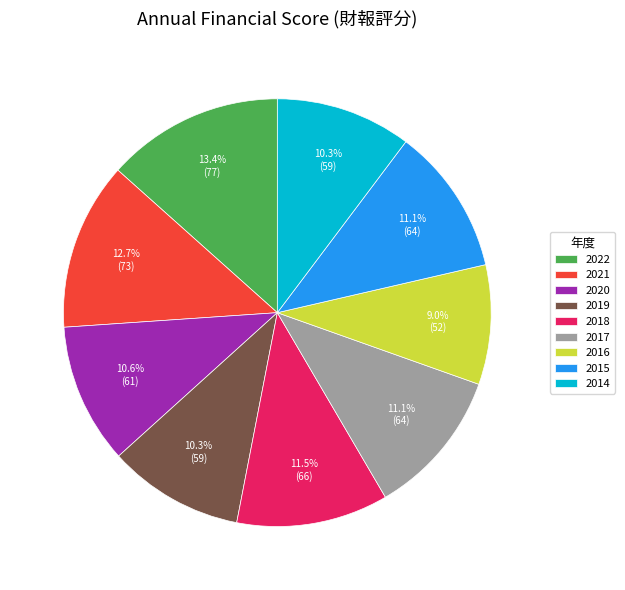

Do 2019 and 2020 together represent more than half of the pie?

No